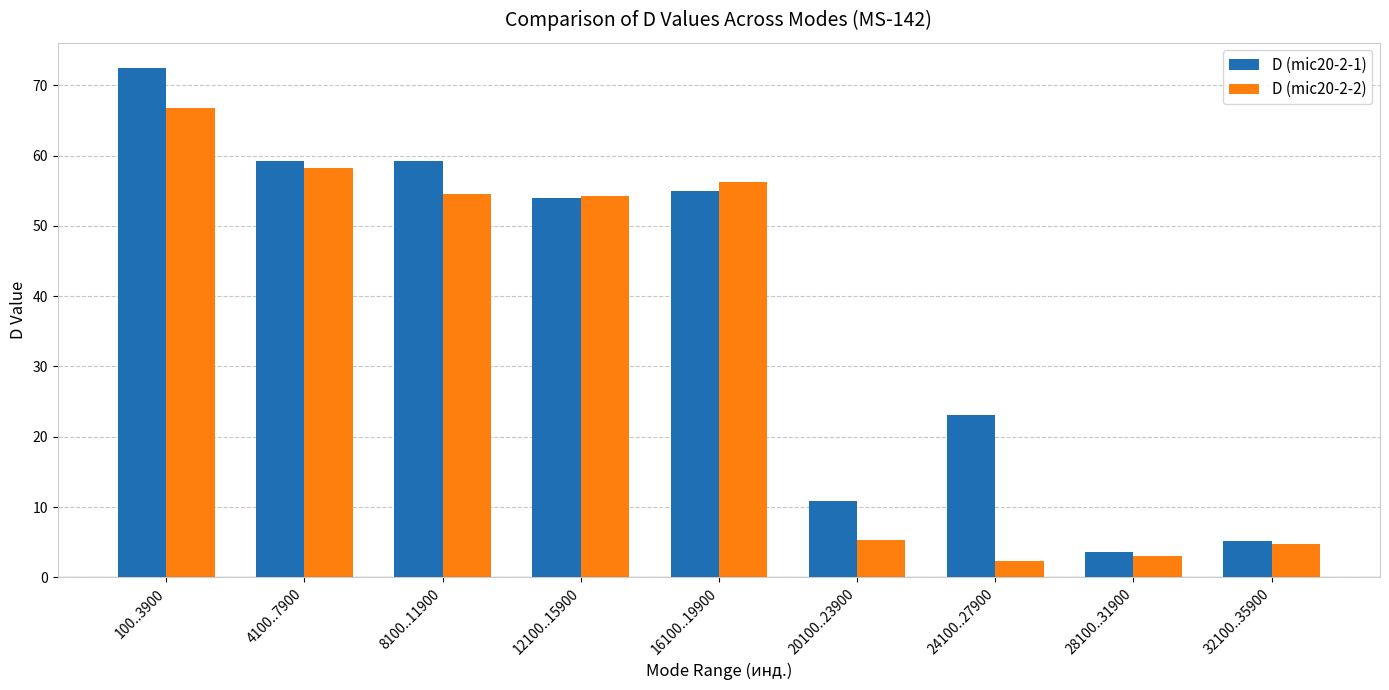

What position from the left is 12100..15900?

4